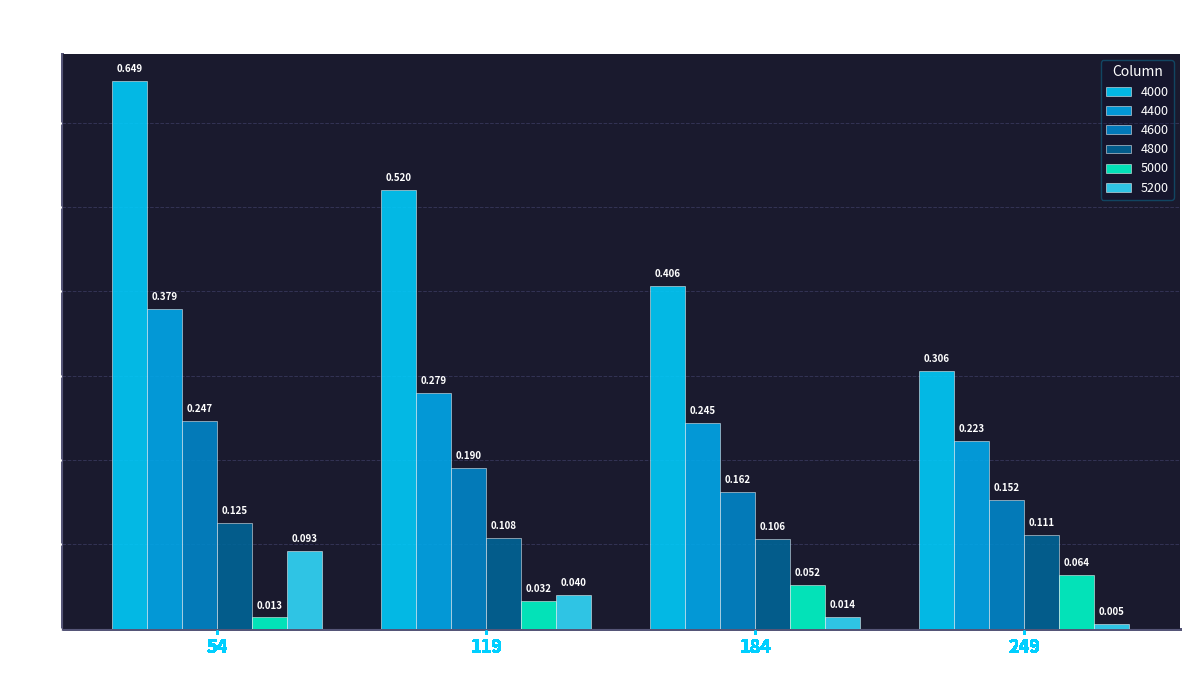

Is the value of 4400 at 249 greater than the value of 4000 at 249?

No